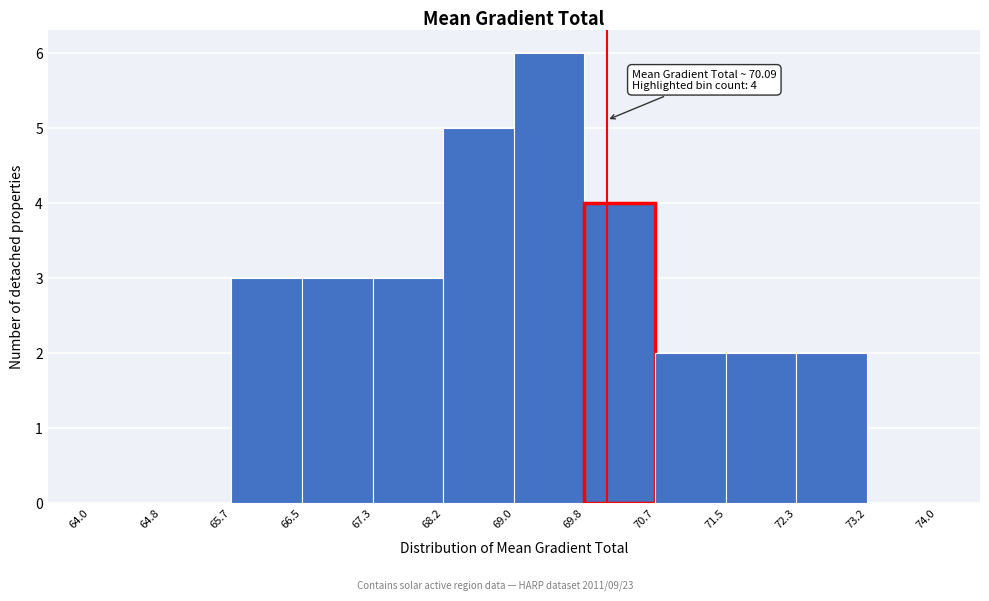

Over which range of the x-axis is the bar tallest?

69.0 to 69.8